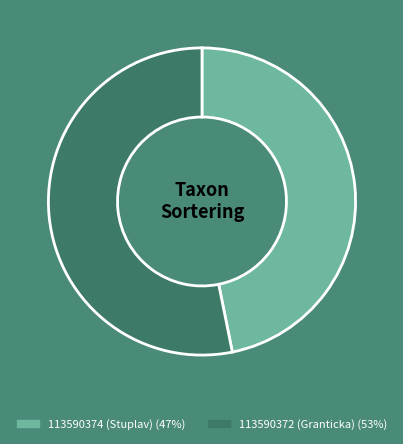

The 113590374 (Stuplav) slice represents 47% of the pie. True or false?

True